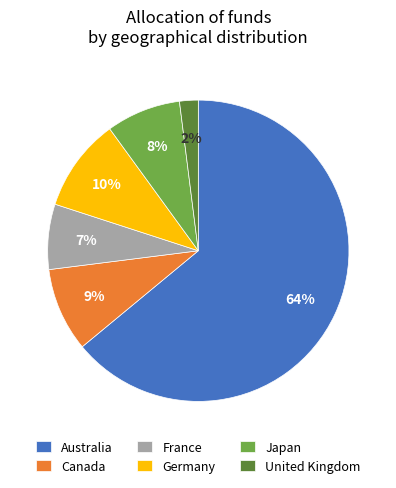

True or false: France accounts for 7% of the total.

True